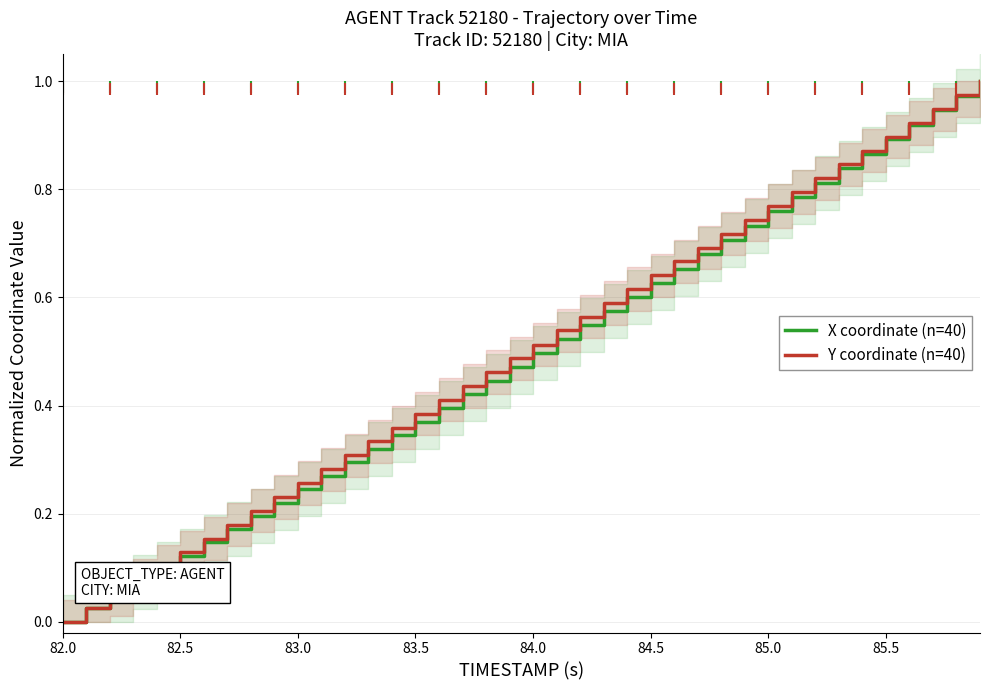

Is it true that Y coordinate (n=40) equals 0.2 at 82.5?

False